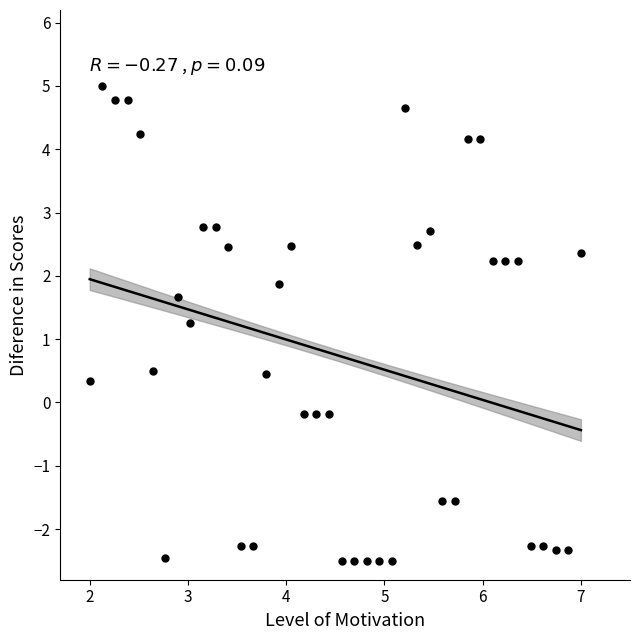

What is the range of Y values (max minus min)?

7.5